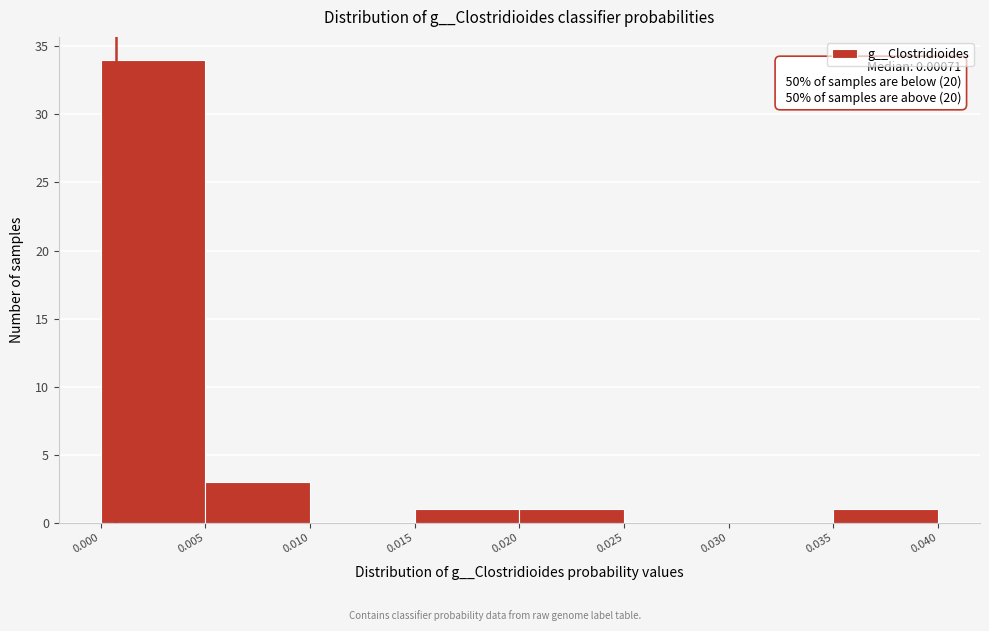

Which range on the x-axis has the tallest bar?

0.000 to 0.005